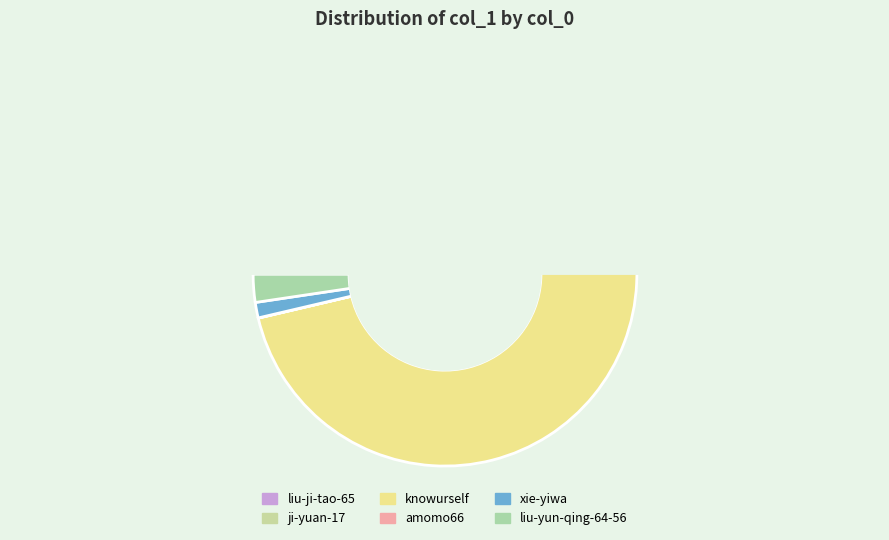

How many slices are in this pie chart?

6